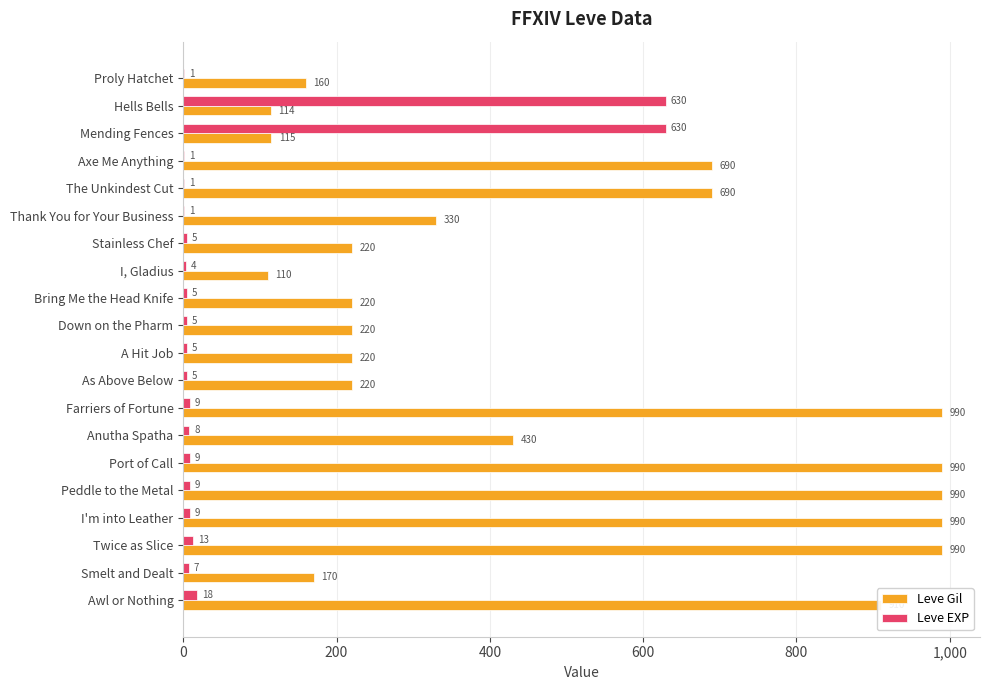

Between The Unkindest Cut and Smelt and Dealt, which series saw the biggest shift?

Leve Gil